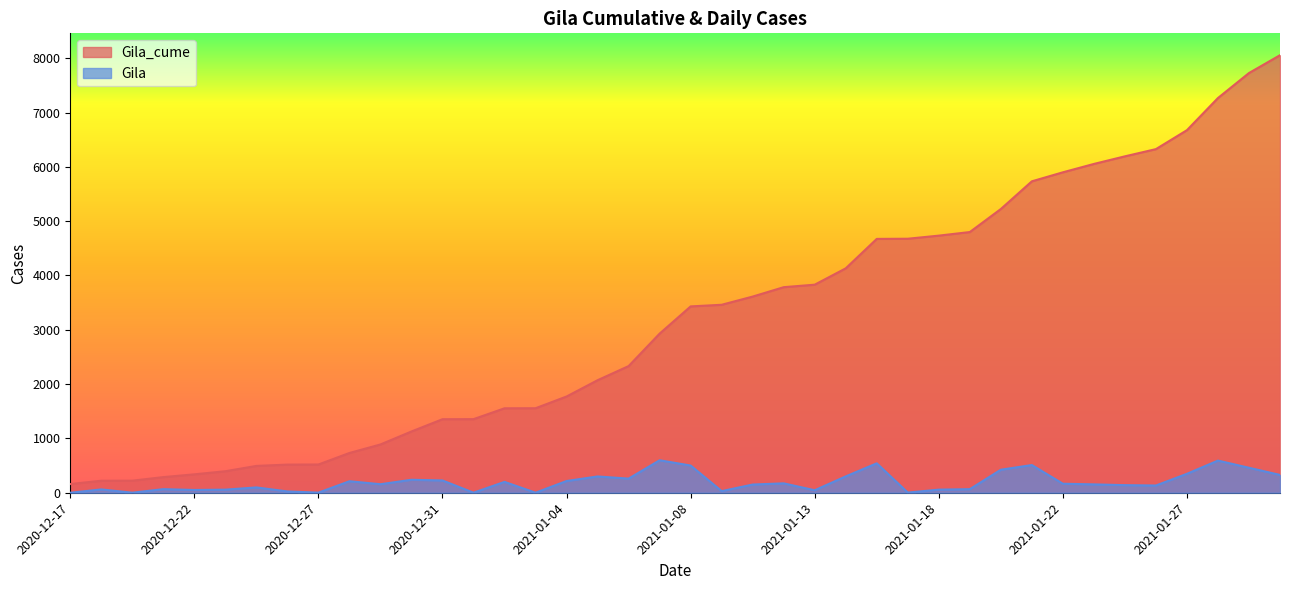

How many lines are shown in the chart?

2